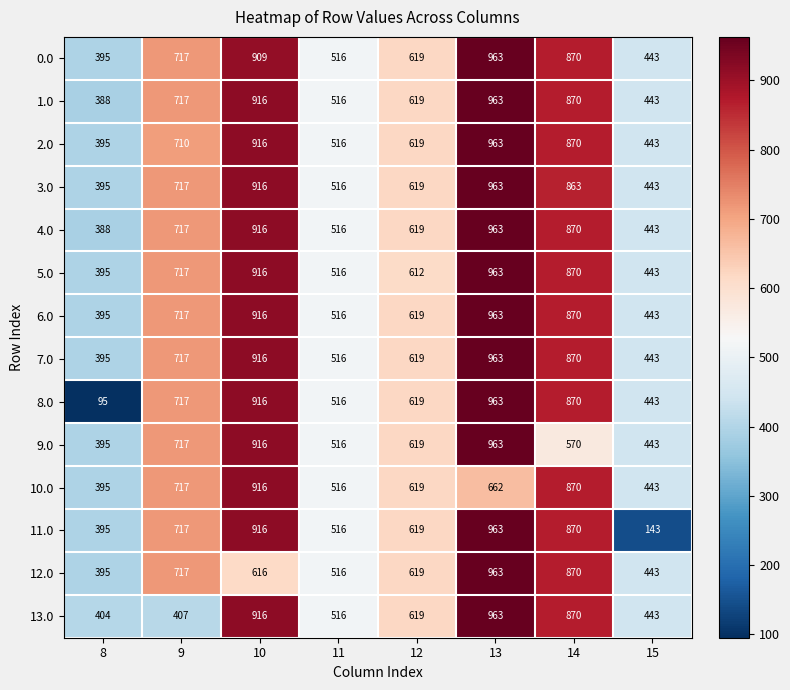

What is the approximate value of 11.0 at 8?

395